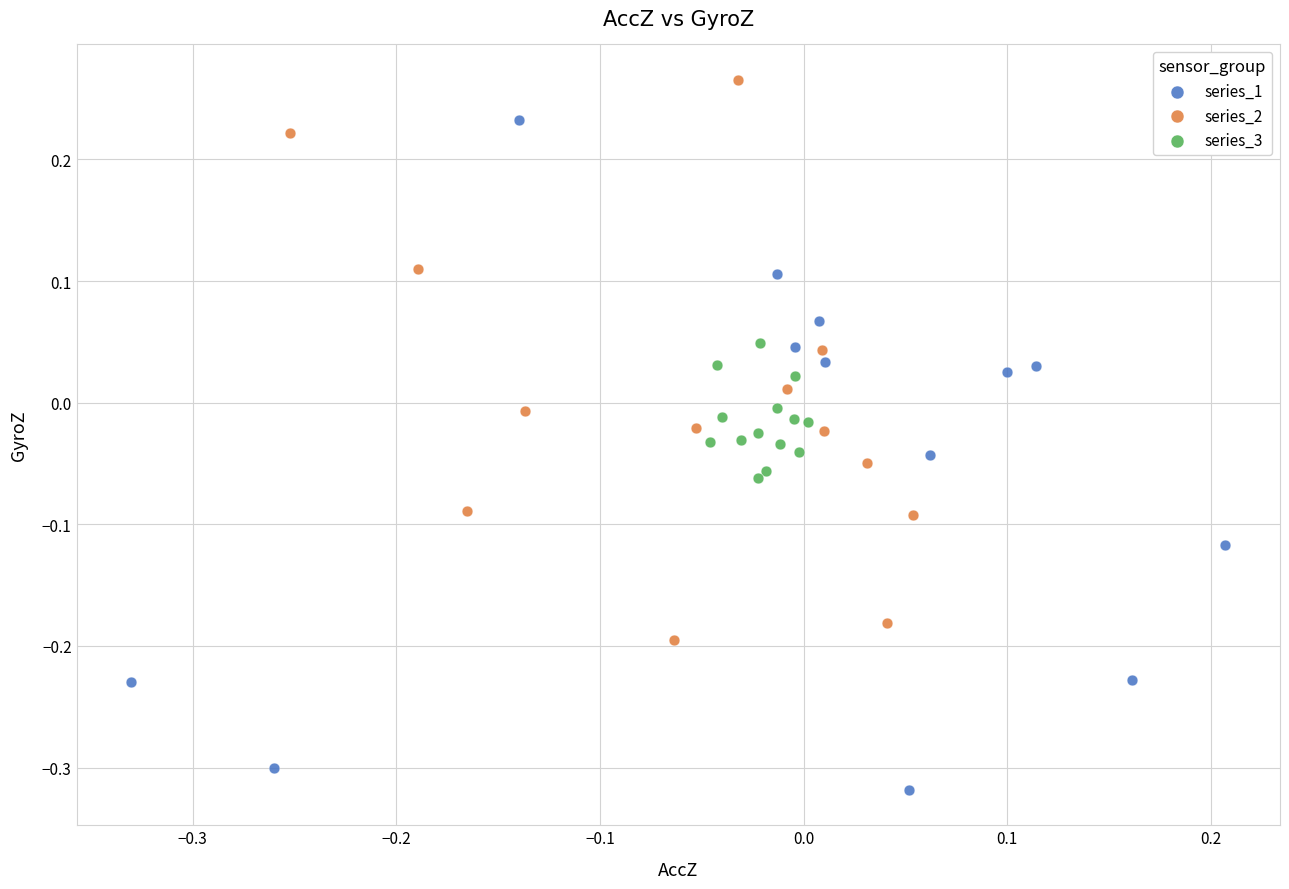

Which series contains the highest Y value?

series_2